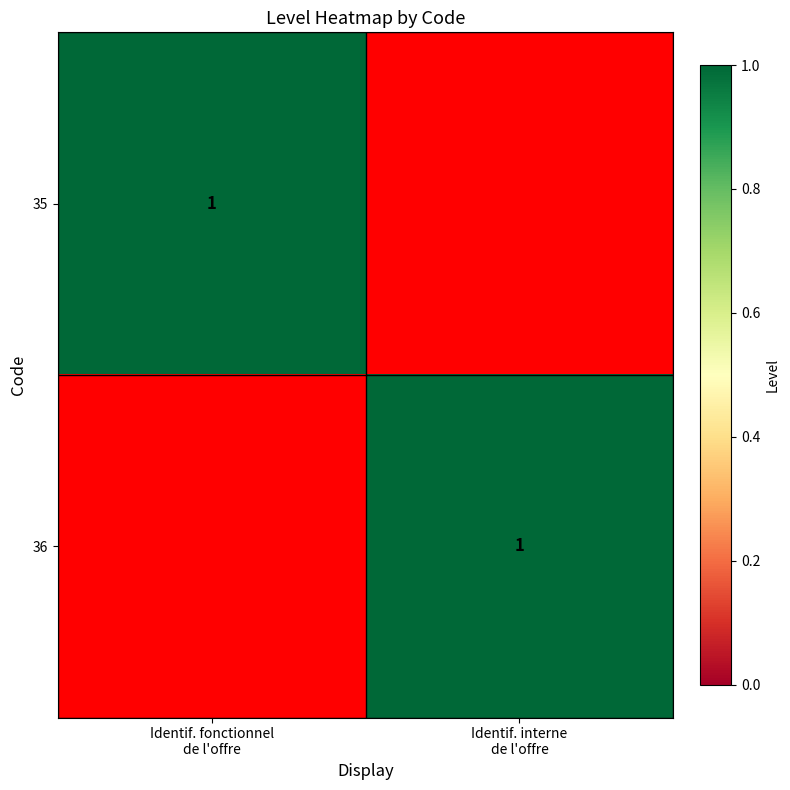

What is the maximum value for 35?

1